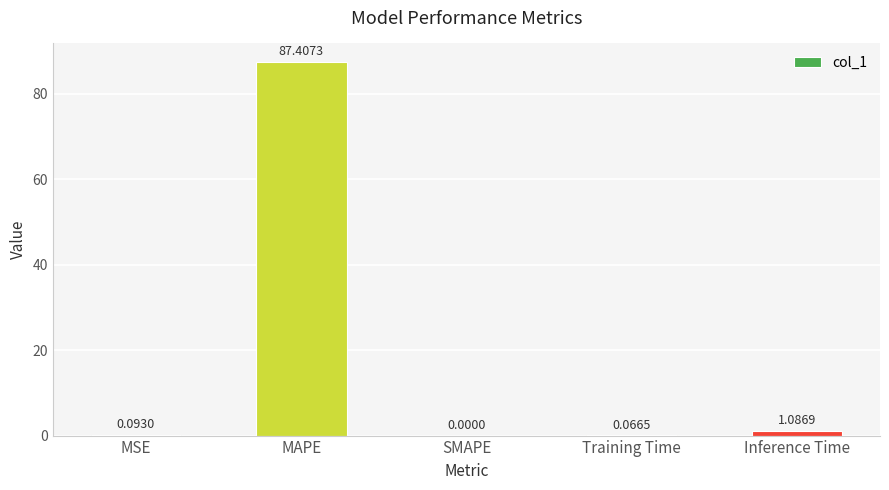

What is the change in value from MAPE to Training Time?

-87.3